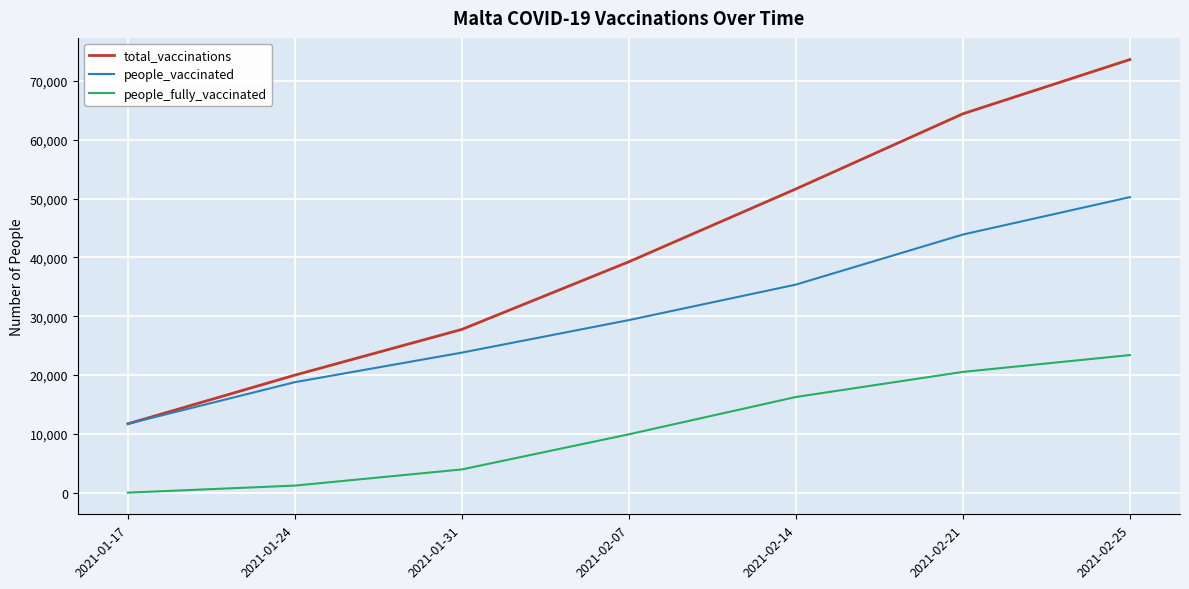

Reading right to left, extract all data points from this chart.

total_vaccinations: 2021-02-25=73644	2021-02-21=64419	2021-02-14=51641	2021-02-07=39257	2021-01-31=27759	2021-01-24=19981	2021-01-17=11705
people_vaccinated: 2021-02-25=50249	2021-02-21=43888	2021-02-14=35376	2021-02-07=29339	2021-01-31=23811	2021-01-24=18783	2021-01-17=11705
people_fully_vaccinated: 2021-02-25=23395	2021-02-21=20531	2021-02-14=16265	2021-02-07=9918	2021-01-31=3948	2021-01-24=1198	2021-01-17=0